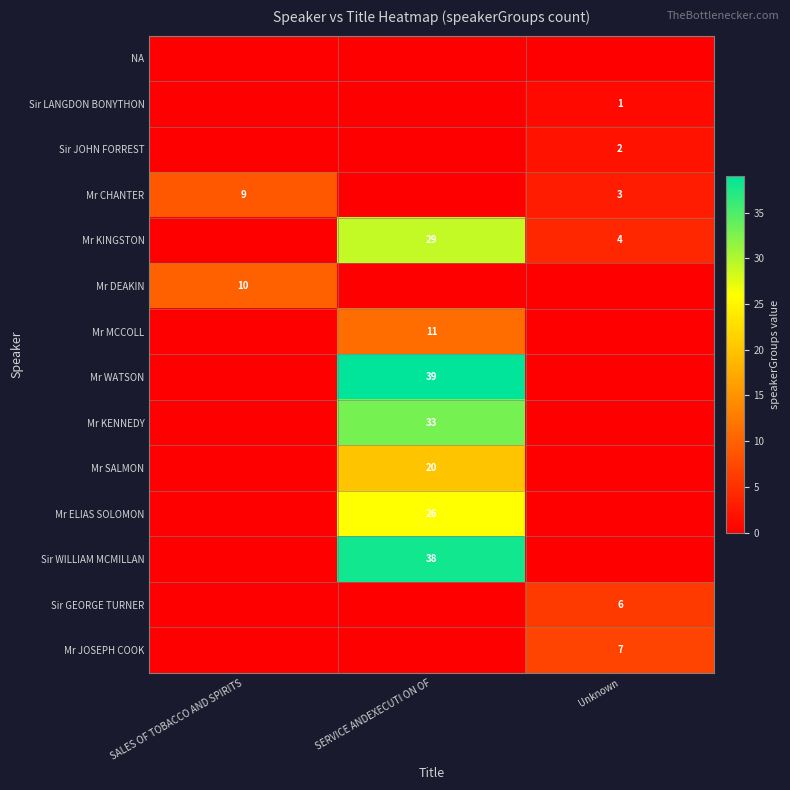

Is the value of Sir LANGDON BONYTHON at Unknown greater than the value of Mr SALMON at SERVICE ANDEXECUTI ON OF?

No